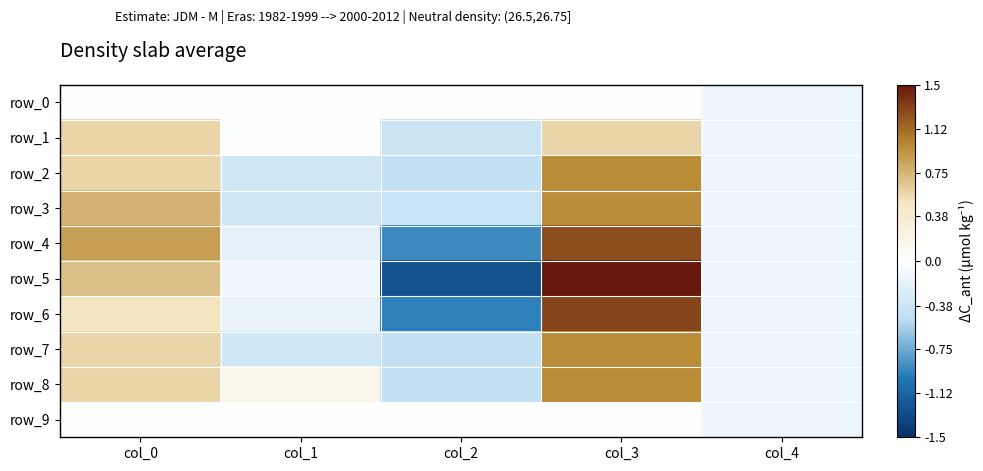

At which label does row_4 first exceed 0?

col_0